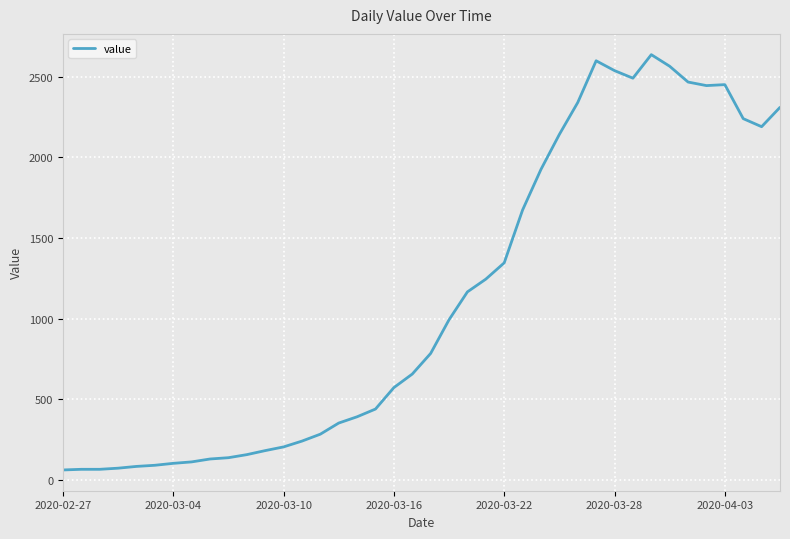

What is the minimum value shown in the chart?

61